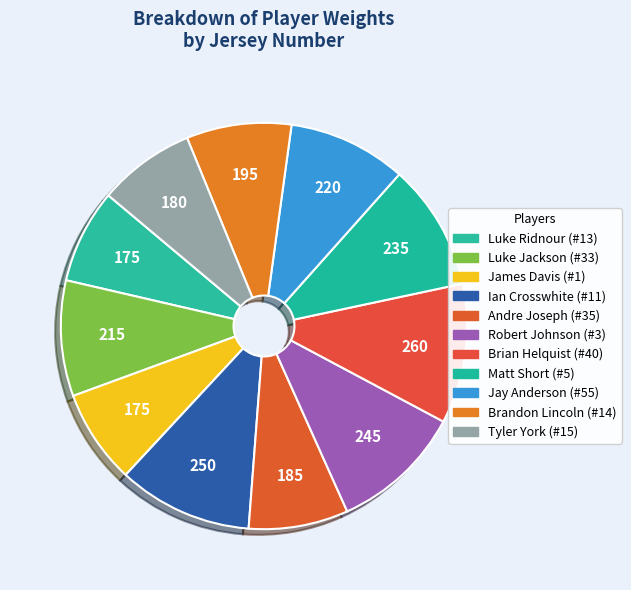

What percentage is the Matt Short (#5) slice, to the nearest percent?

10%